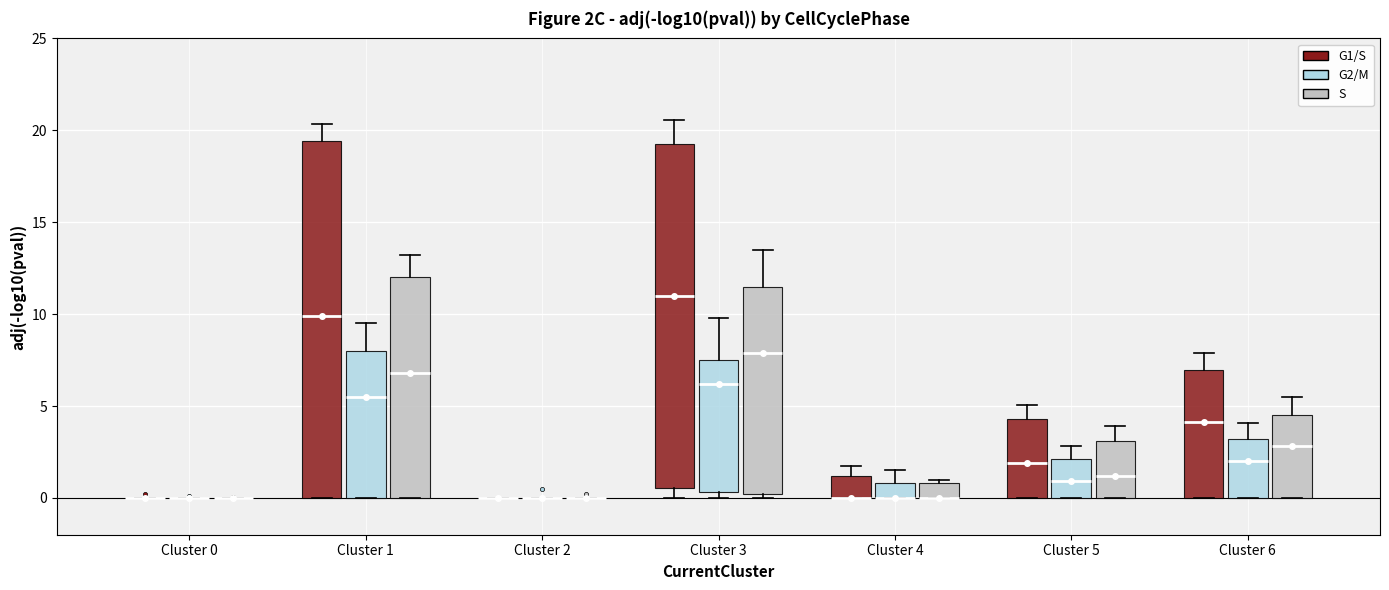

Which box is the tallest, from its lower edge to its upper edge?

Cluster 1 (G1/S)